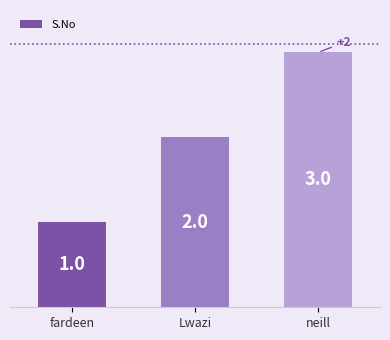

What is the difference between the values at fardeen and neill?

2